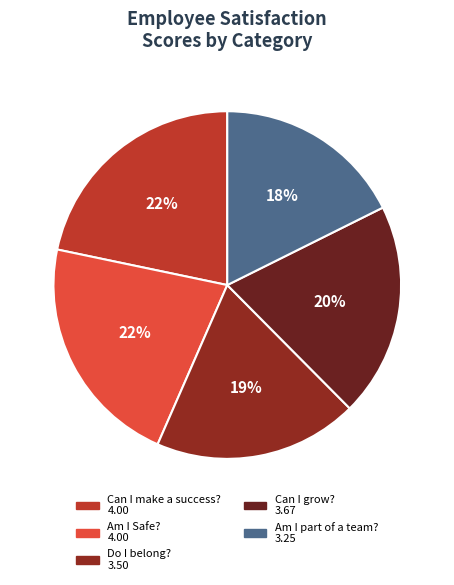

Does Can I grow? account for over 50% of the chart?

No